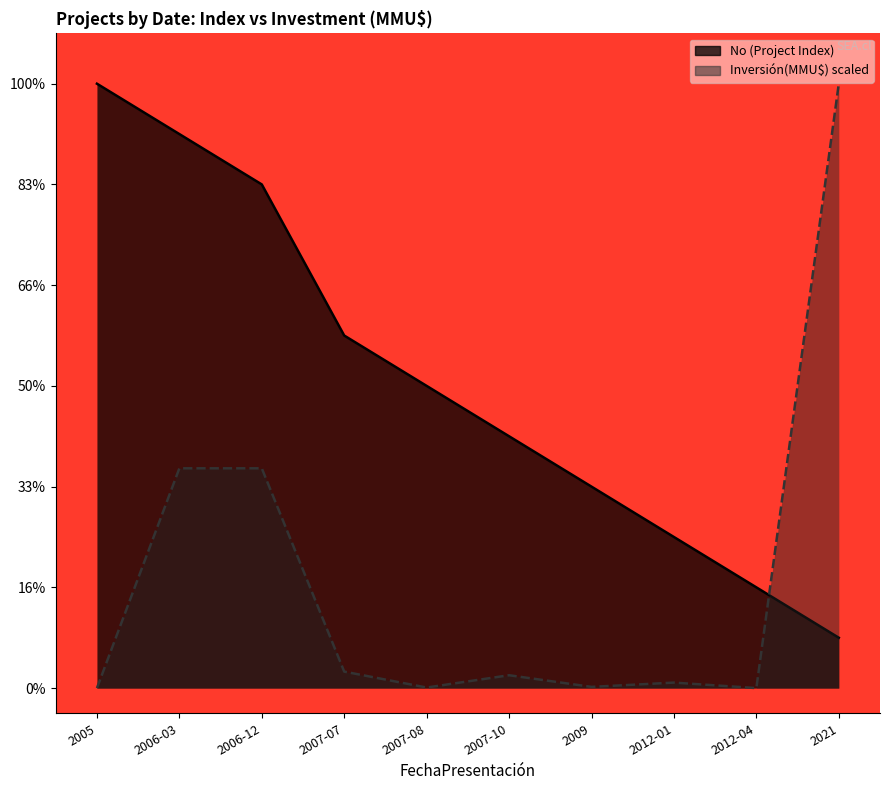

What value does the No (Project Index) series have at 2007-10?

5.0